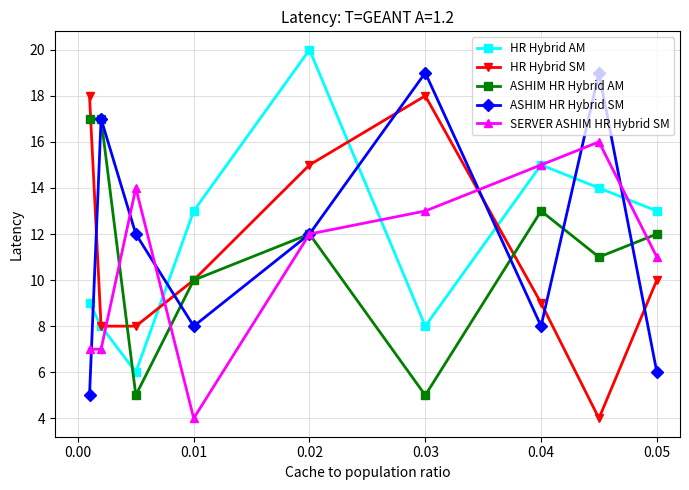

How many series are shown in this chart?

5